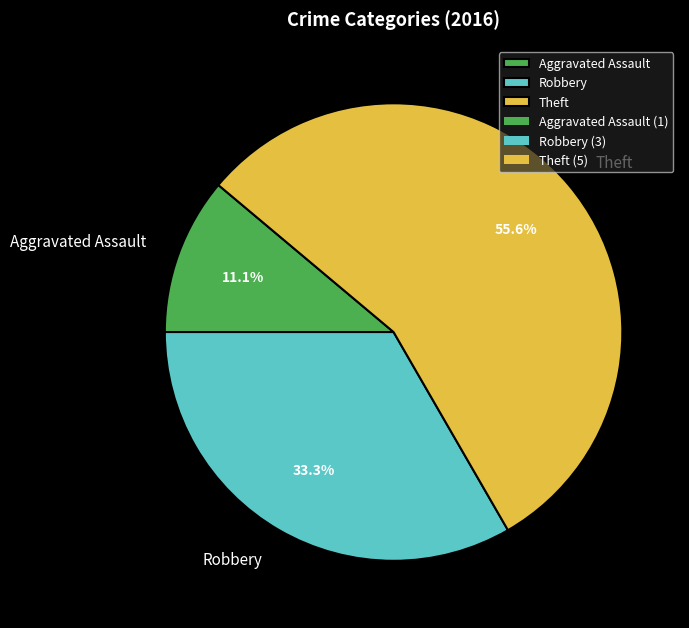

How much of the chart is everything except Theft?

44.4%